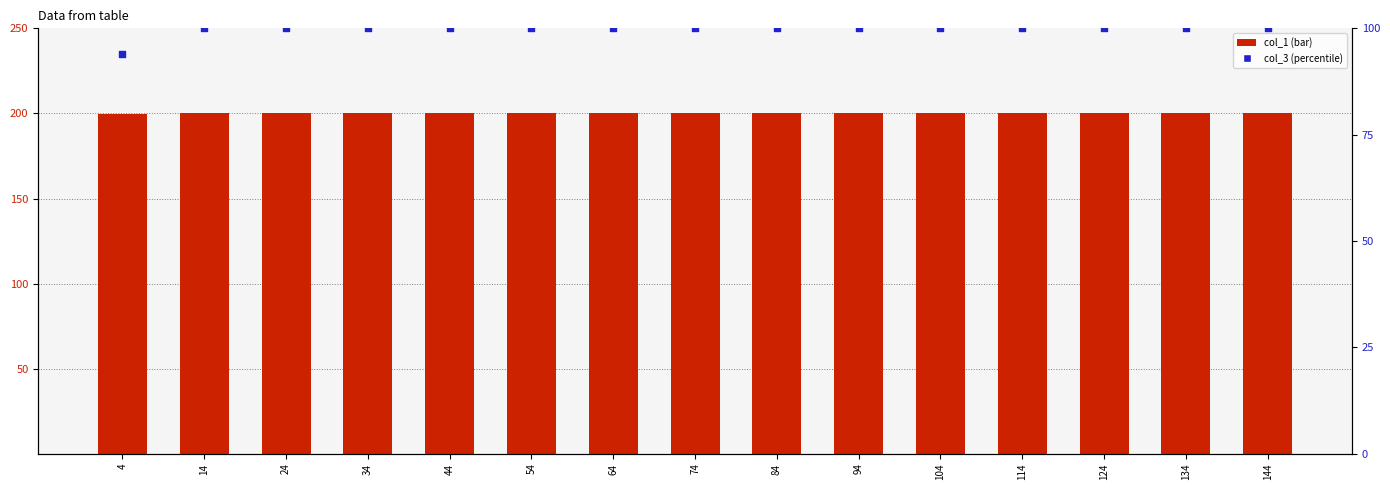

At how many categories does at least one series exceed 152?

15